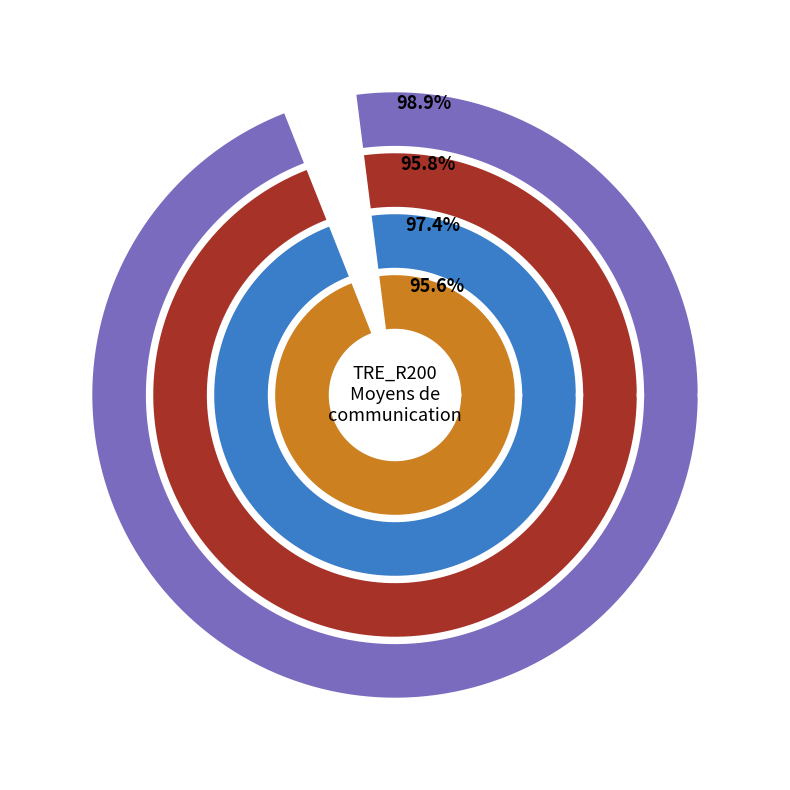

Between Téléphone d'alerte and Transfert de fichiers, which is larger?

Téléphone d'alerte